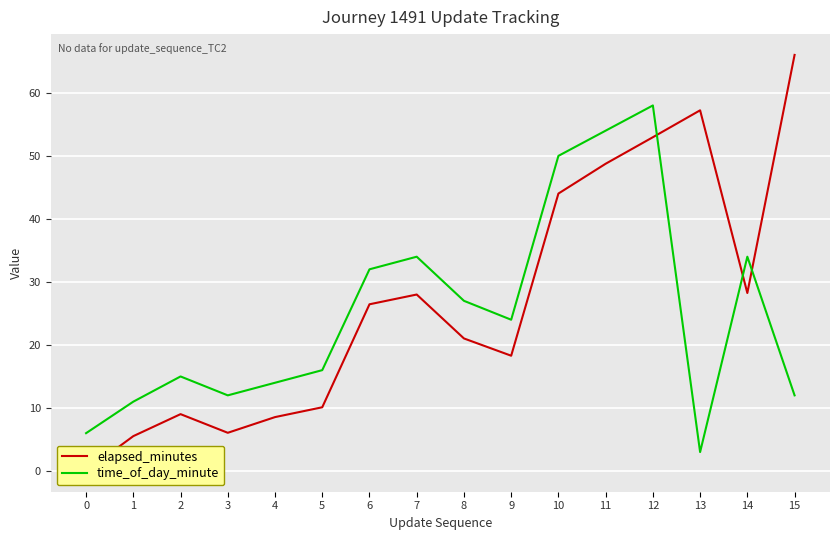

Reading right to left, list all the values displayed in this chart.

elapsed_minutes: 66.0	28.2	57.2	53.0	48.8	44.0	18.3	21.0	28.0	26.4	10.1	8.6	6.1	9.0	5.5	0.0
time_of_day_minute: 12.0	34.0	3.0	58.0	54.0	50.0	24.0	27.0	34.0	32.0	16.0	14.0	12.0	15.0	11.0	6.0